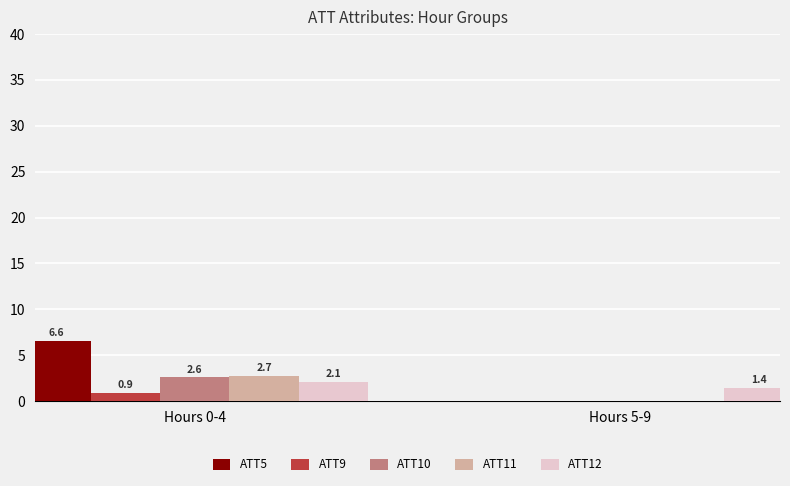

How many values in the ATT5 series are below 6?

1